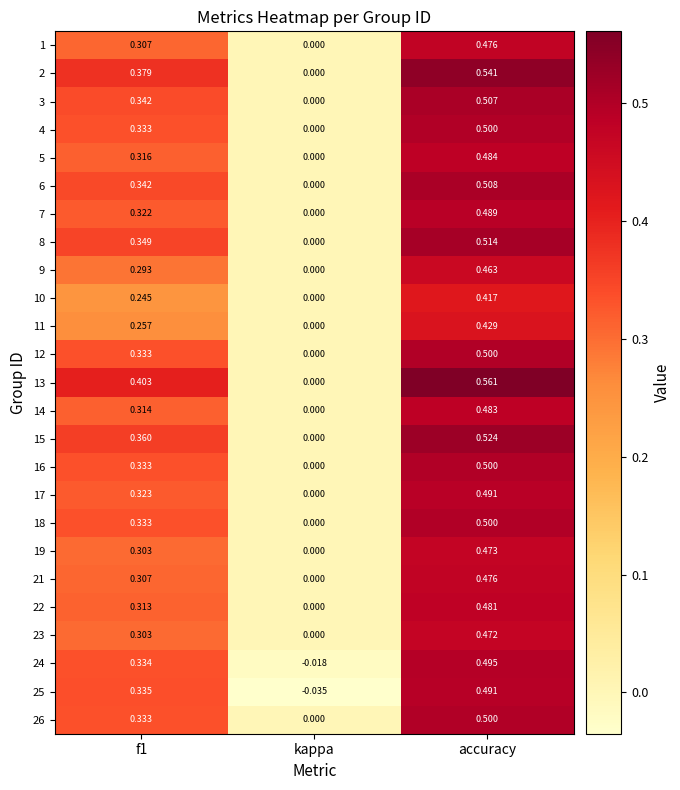

Is the value of 10 at kappa greater than the value of 22 at accuracy?

No